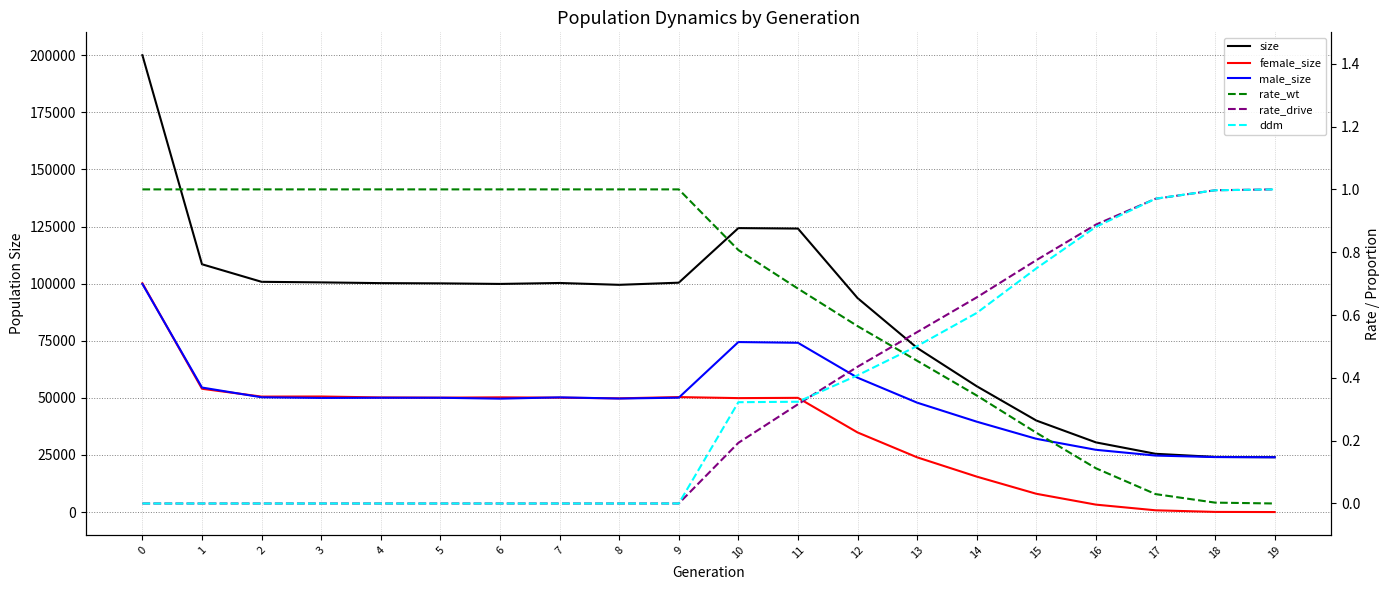

Is this an area chart (filled region under the line)?

No